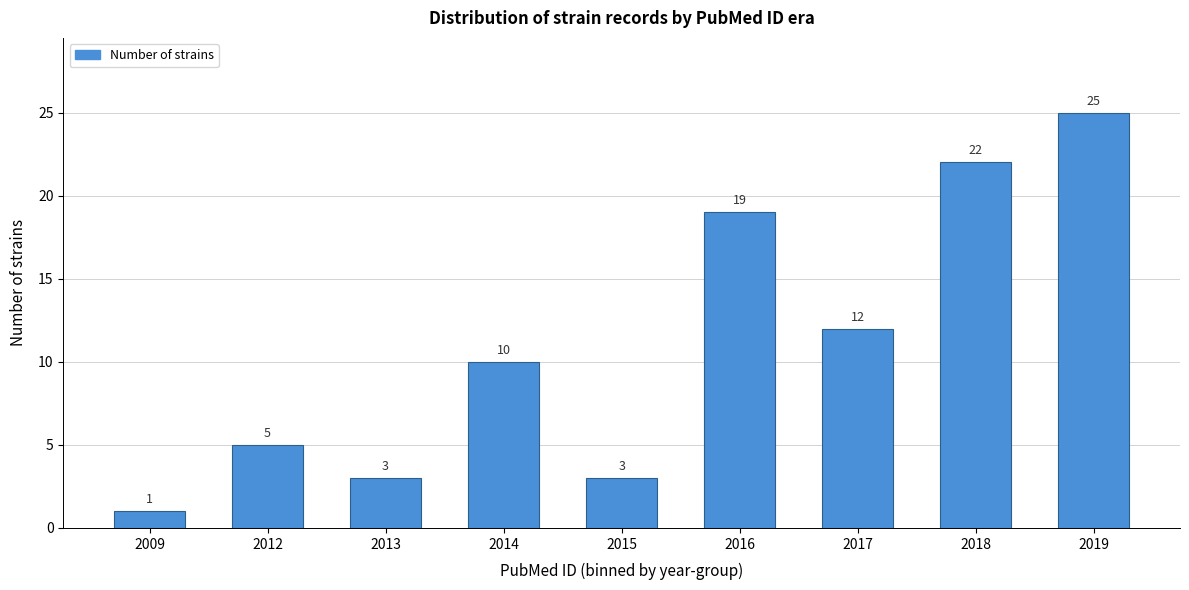

Reading left to right, extract all data points from this chart.

2009=1	2012=5	2013=3	2014=10	2015=3	2016=19	2017=12	2018=22	2019=25